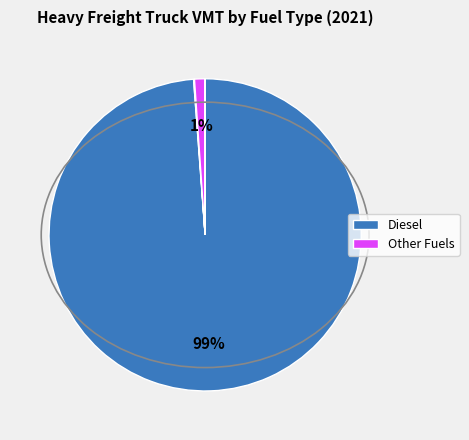

To the nearest percent, what is the difference between the largest and smallest slice percentages?

99%